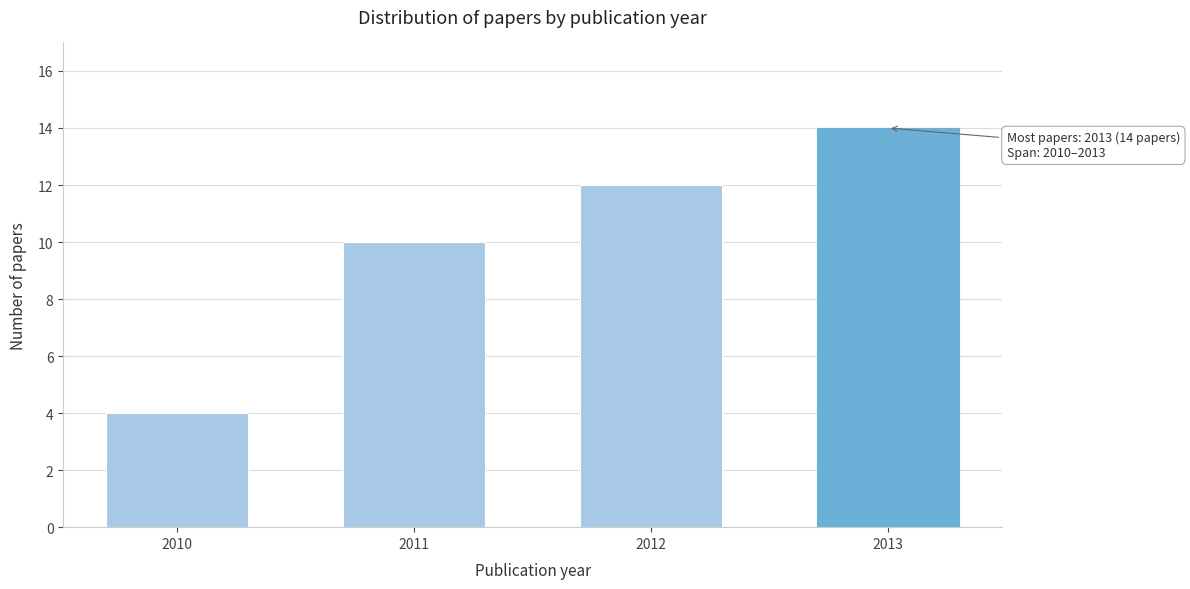

Reading left to right, transcribe all the data shown in this chart.

2010=4	2011=10	2012=12	2013=14